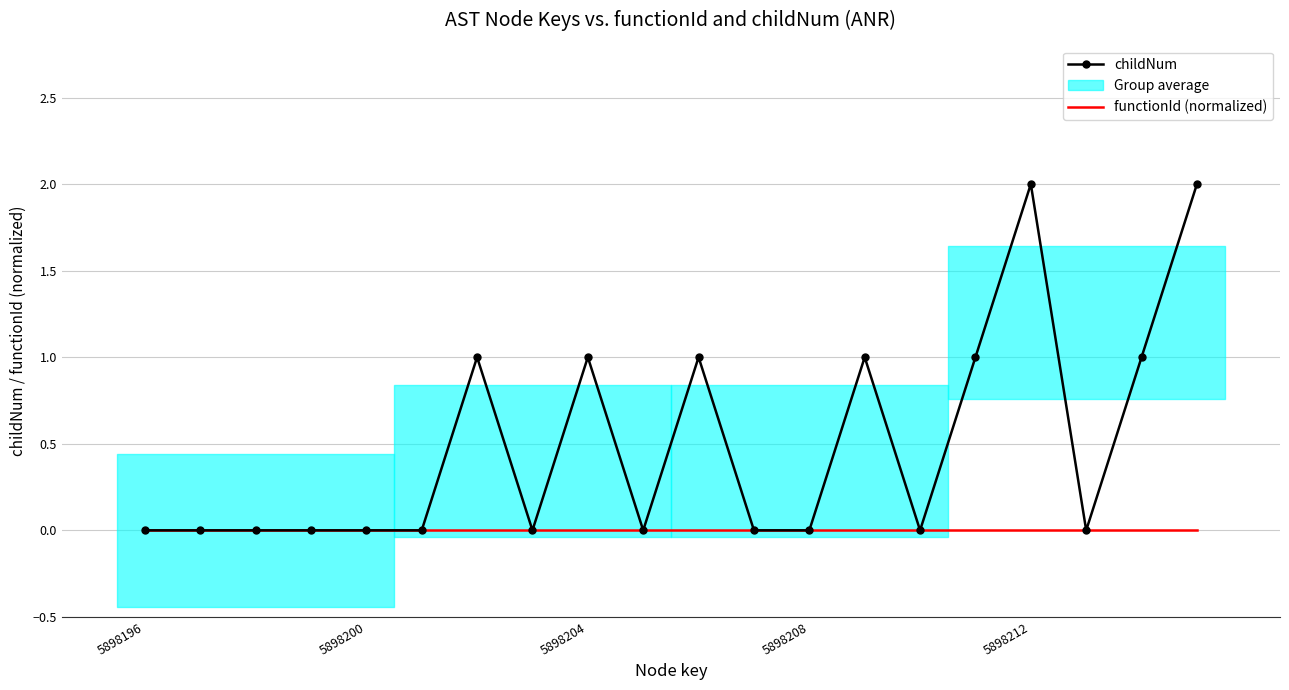

True or false: functionId (normalized) and childNum cross at least once.

False